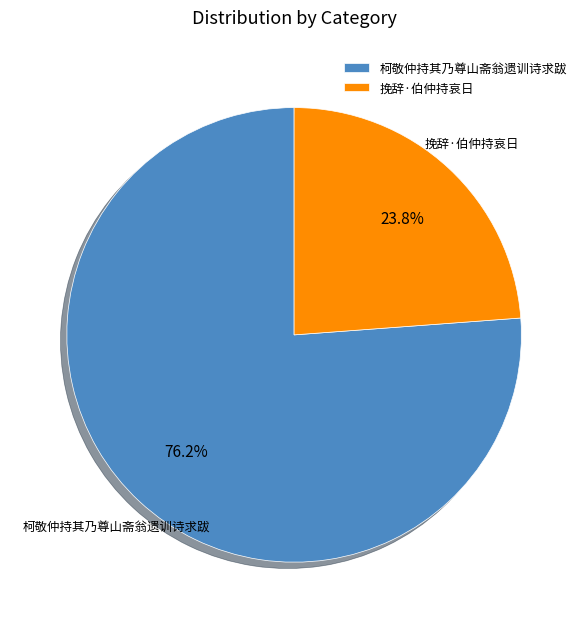

How many slices are in this pie chart?

2